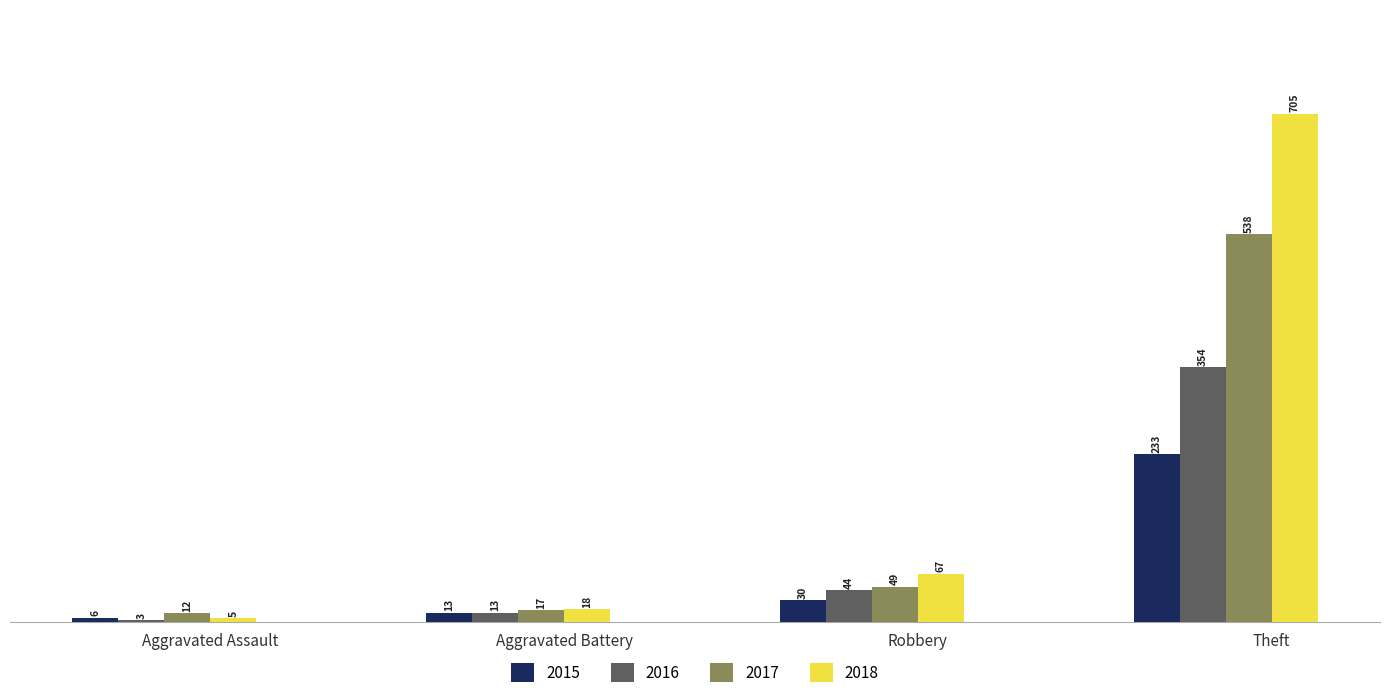

What is the value of the 2017 bar at the 3rd from the left?

49